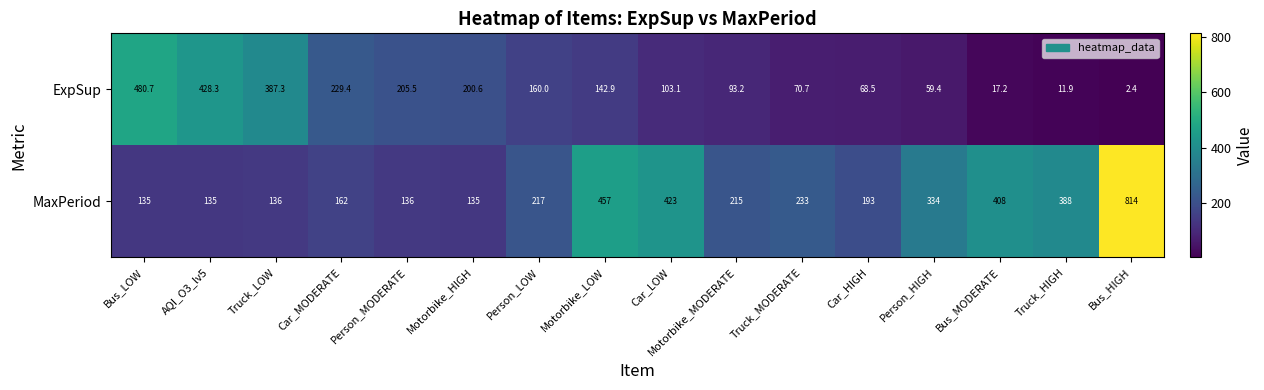

Which label corresponds to the smallest value in the chart?

Bus_HIGH